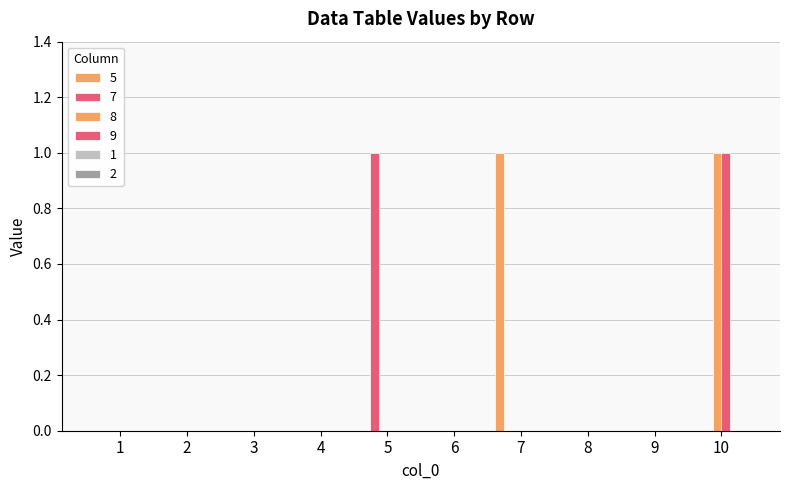

At which category is the sum across all series the highest?

10